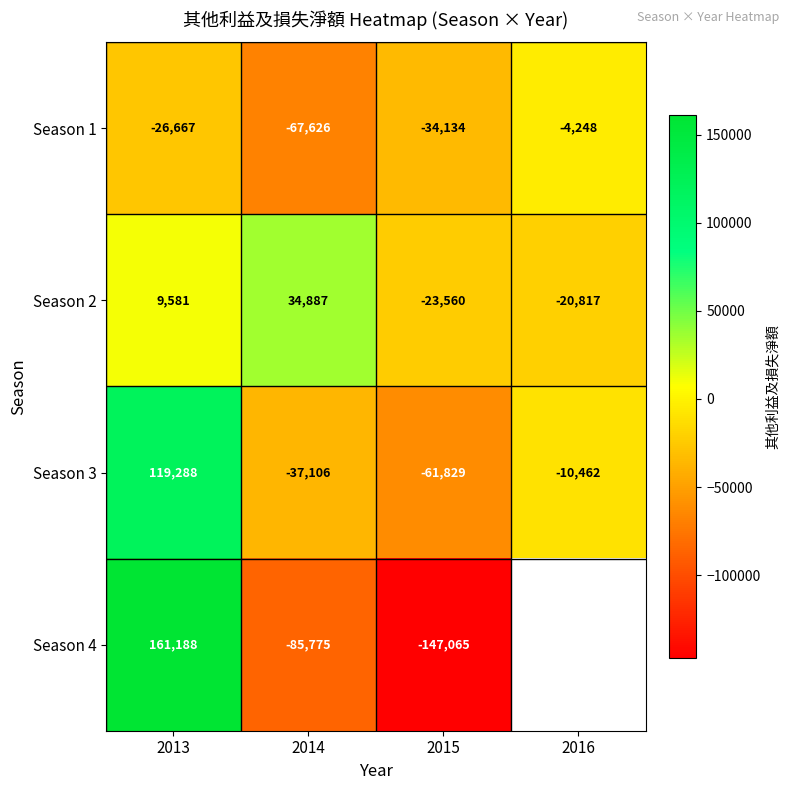

What is the highest value of the Season 1 series?

-4248